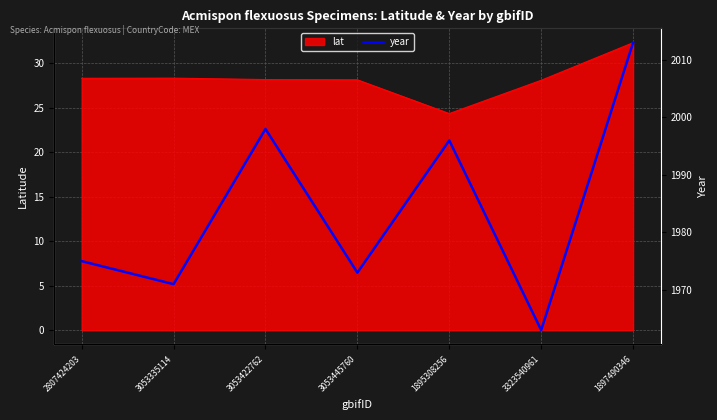

How many interior local peaks (higher than both neighbors) does the data have?

2